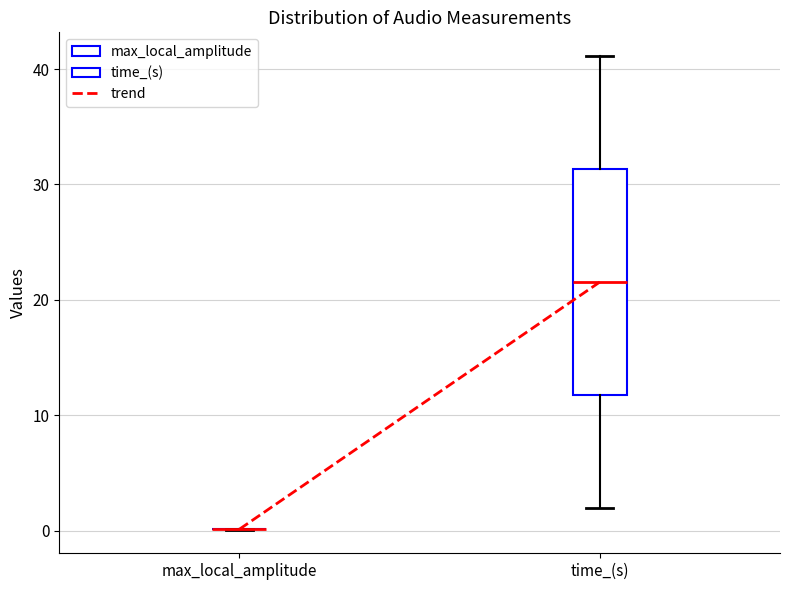

Reading left to right, transcribe this box plot: for each box, give where its median line is, the range the box spans, and where its two whiskers end, as read against the y-axis. The values are not printed on the chart, so give them approximately, as read against the axis.

max_local_amplitude: box collapsed to a line at 0, whiskers 0 to 0
time_(s): median 22, box 12 to 31, whiskers 2 to 41